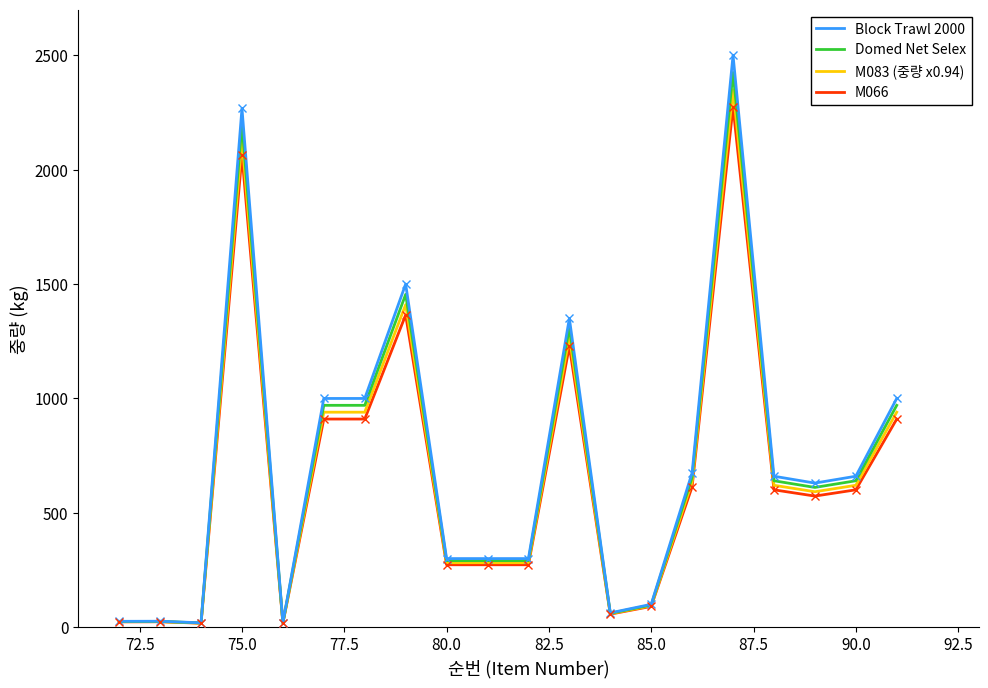

Which series has the widest spread of values?

Block Trawl 2000